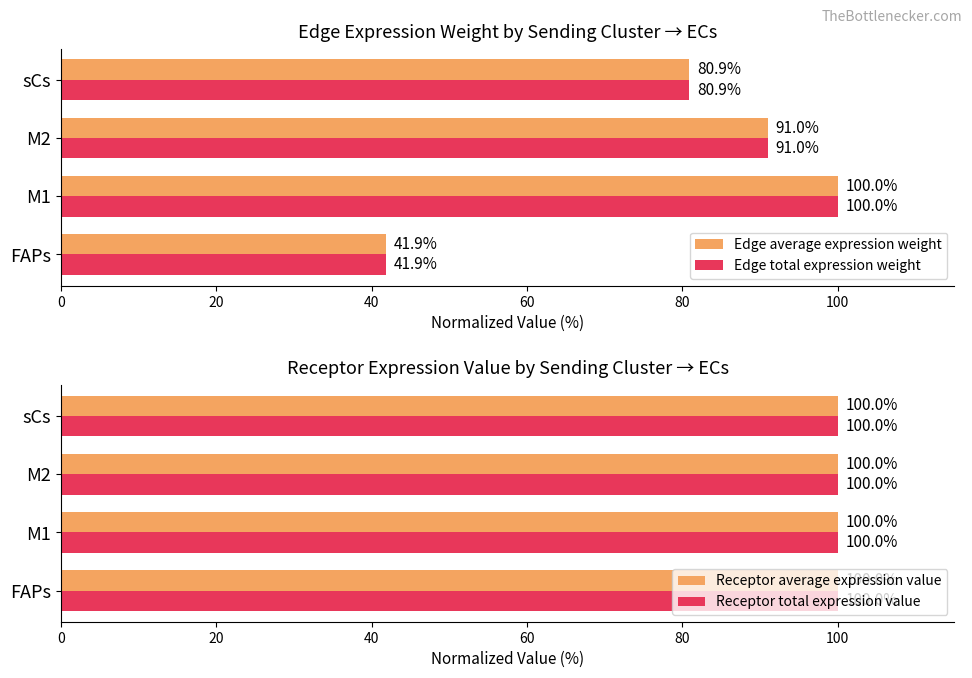

Which series has the widest spread of values?

Edge average expression weight